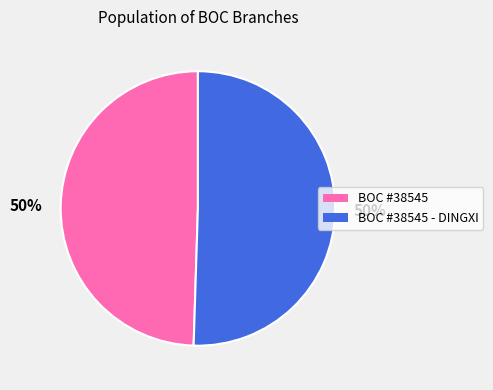

How many segments does this pie chart have?

2